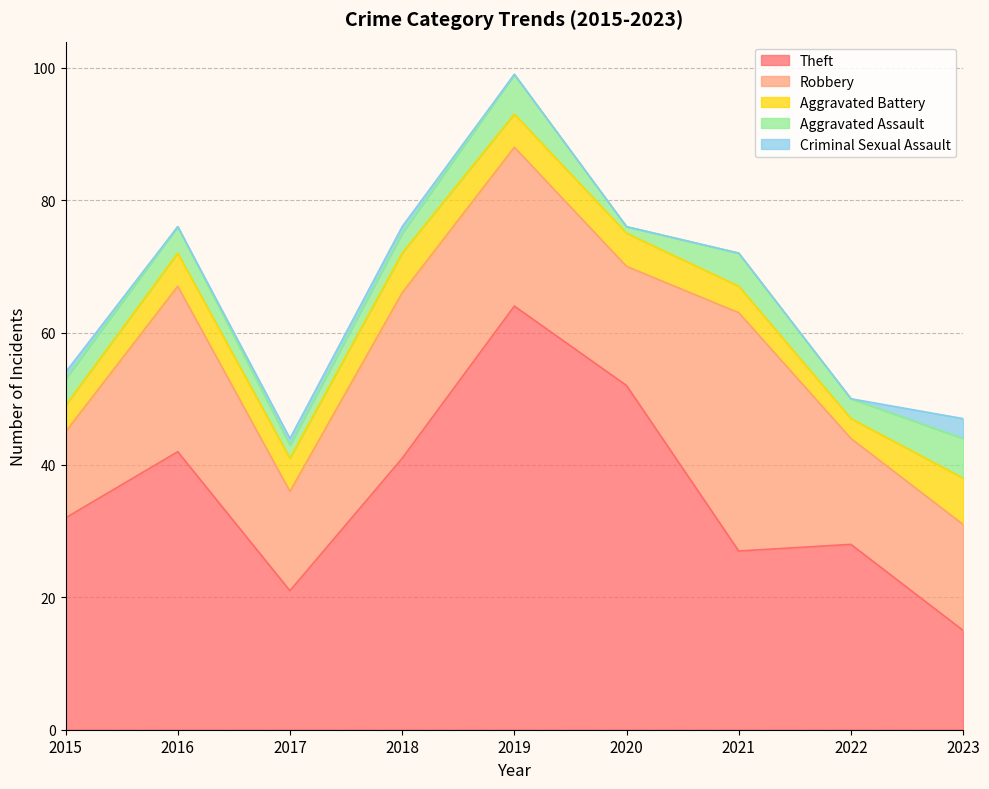

What are all the series names shown in the legend?

Theft, Robbery, Aggravated Battery, Aggravated Assault, Criminal Sexual Assault